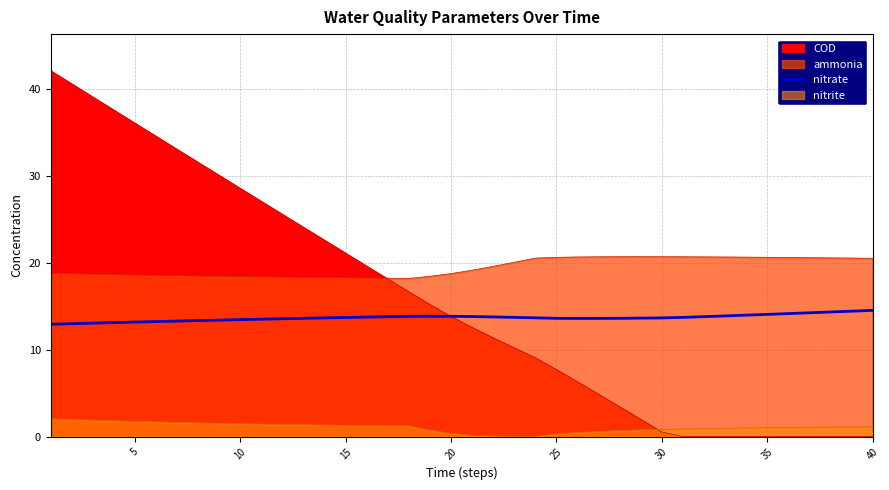

What is the value of the 10th point from the left?

13.5